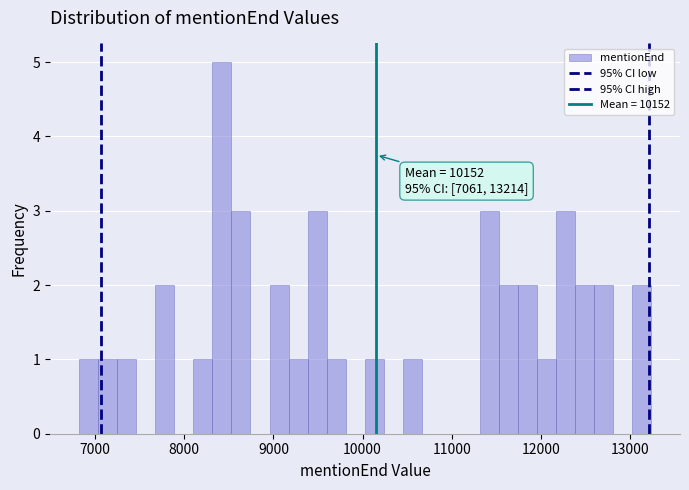

Read against the x-axis, roughly where is the centre of the tallest bar?

8400